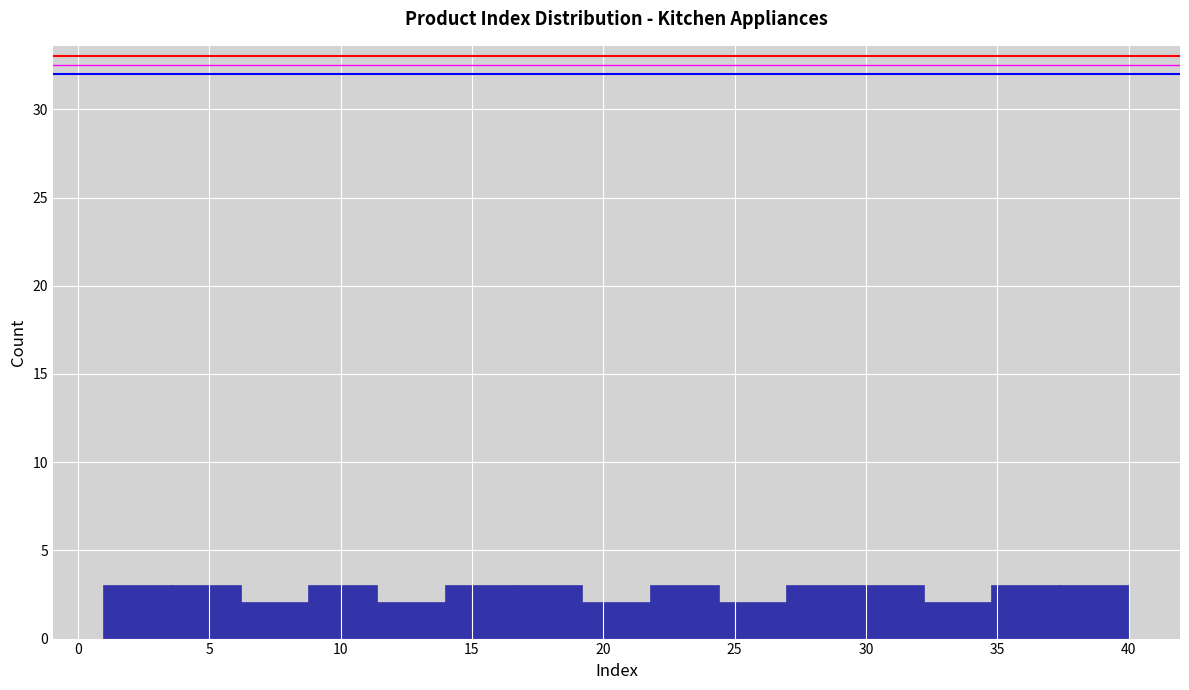

How tall is the bar that spans 6.2 to 8.8 on the x-axis? Neither the bar edges nor the heights are printed on the chart, so give them approximately, as read against the axes.

2